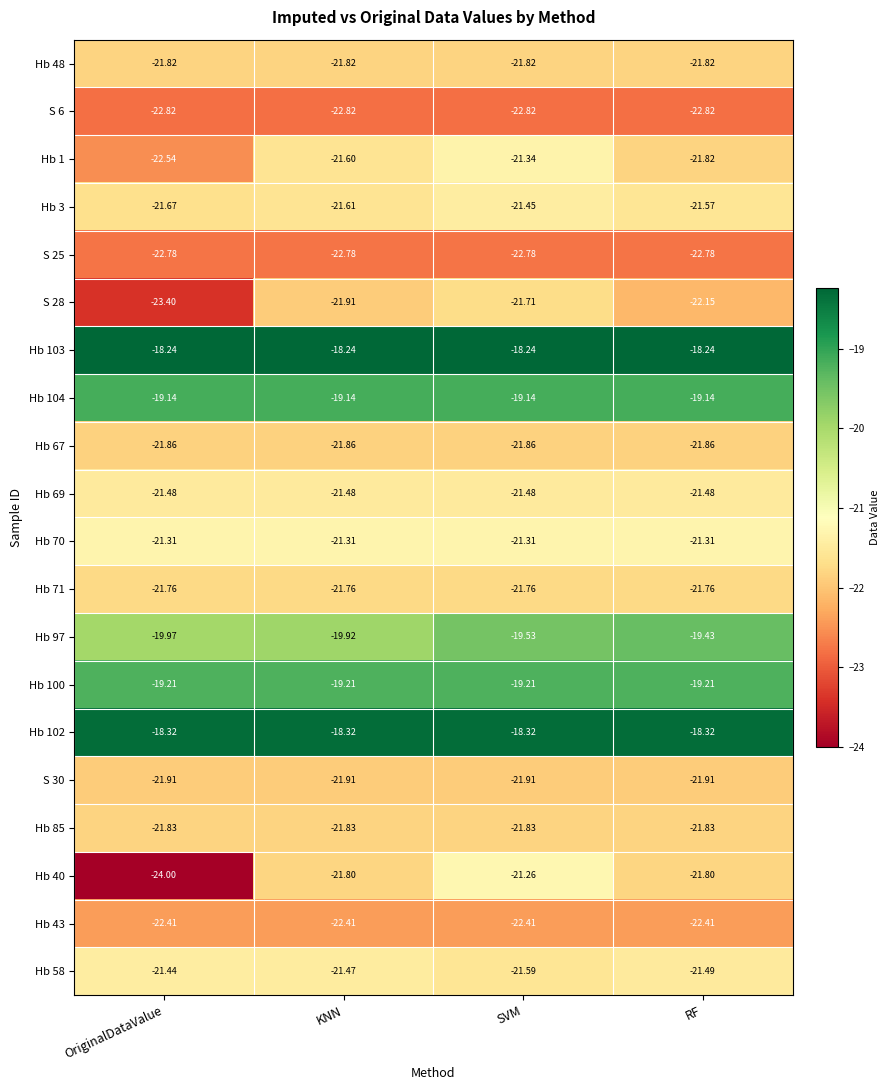

Is the value of S 30 at OriginalDataValue greater than the value of Hb 102 at OriginalDataValue?

No